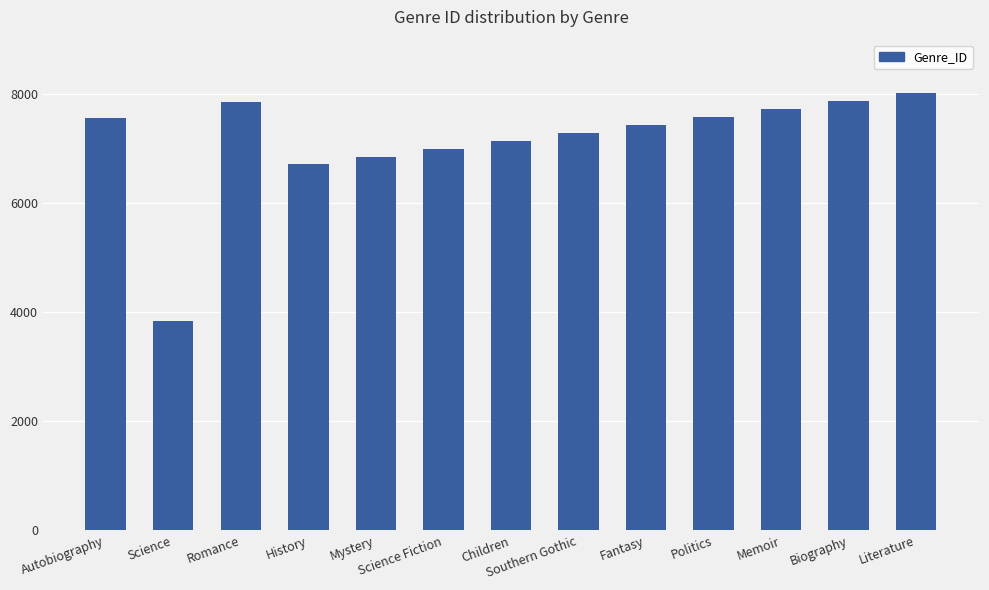

What is the label of the 12th bar from the right?

Science